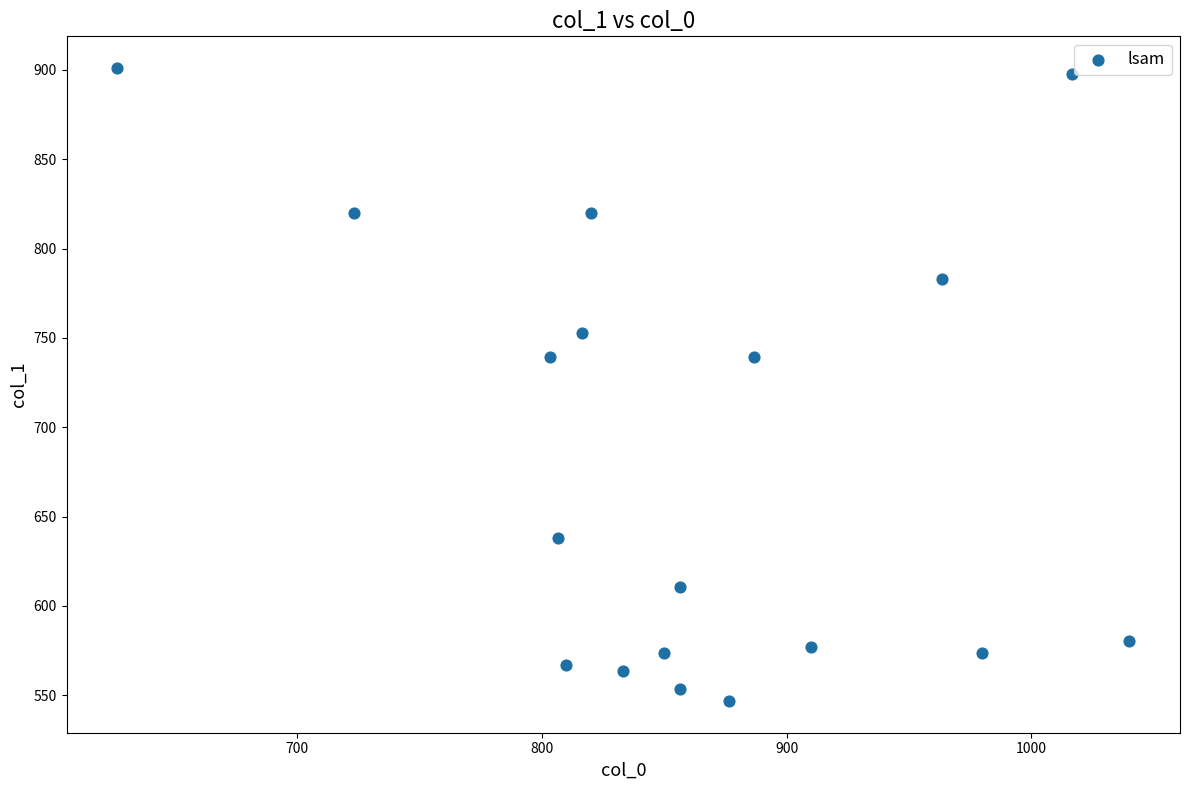

What is the range of X values (max minus min)?

413.3